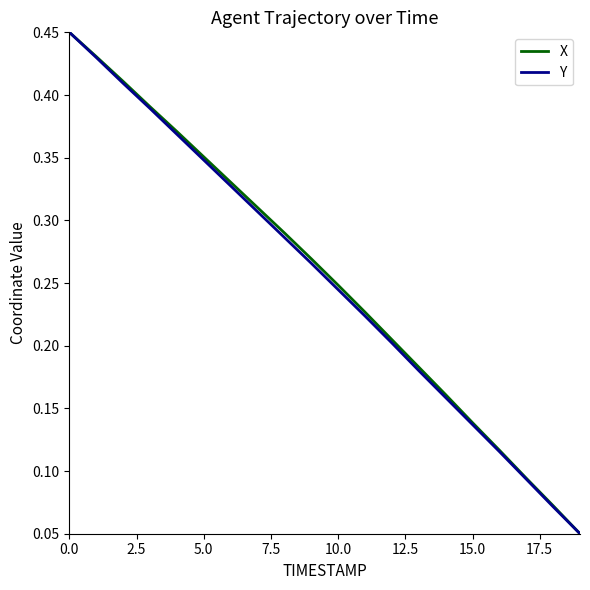

The value of Y at 10.0 is 0.1. True or false?

False